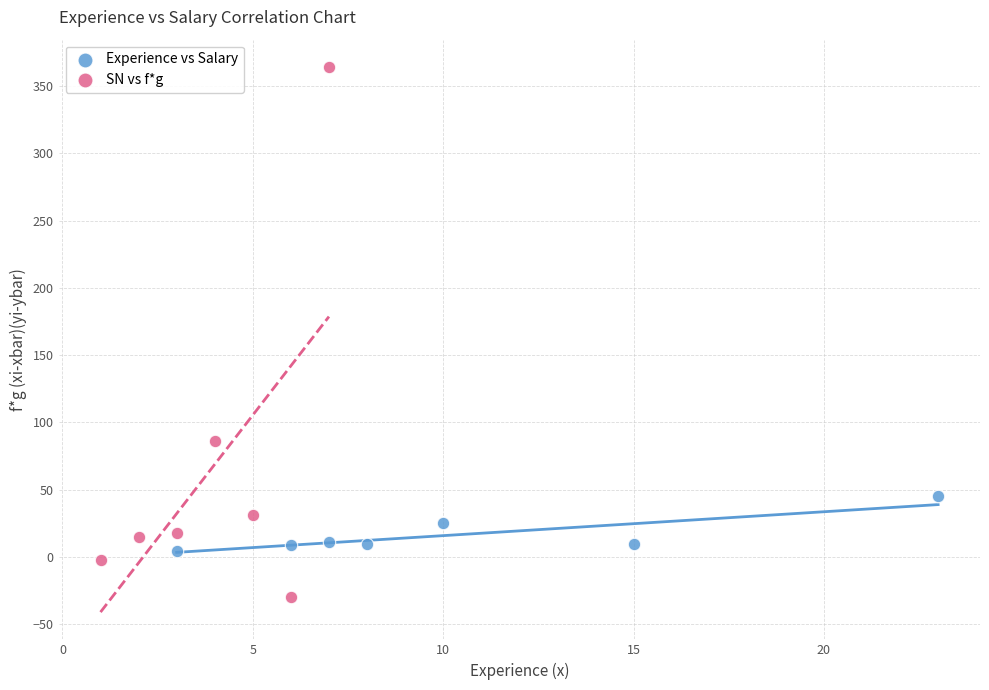

Which series has the widest spread of Y values?

SN vs f*g